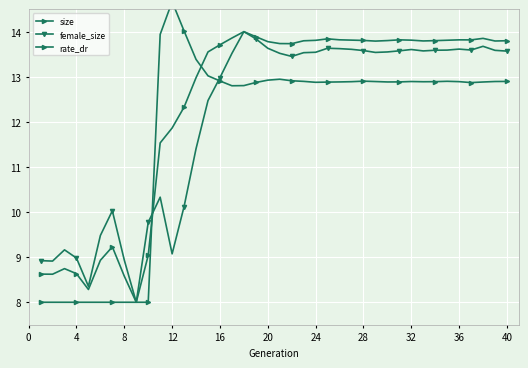

True or false: size and female_size cross at least once.

True